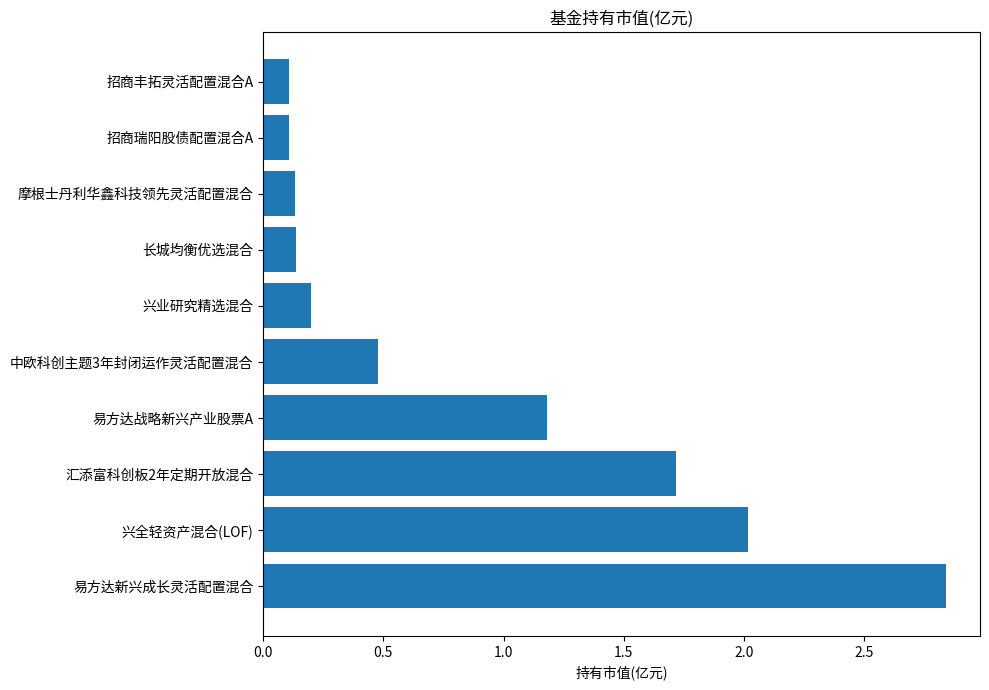

Between 汇添富科创板2年定期开放混合 and 易方达战略新兴产业股票A, which is larger?

汇添富科创板2年定期开放混合